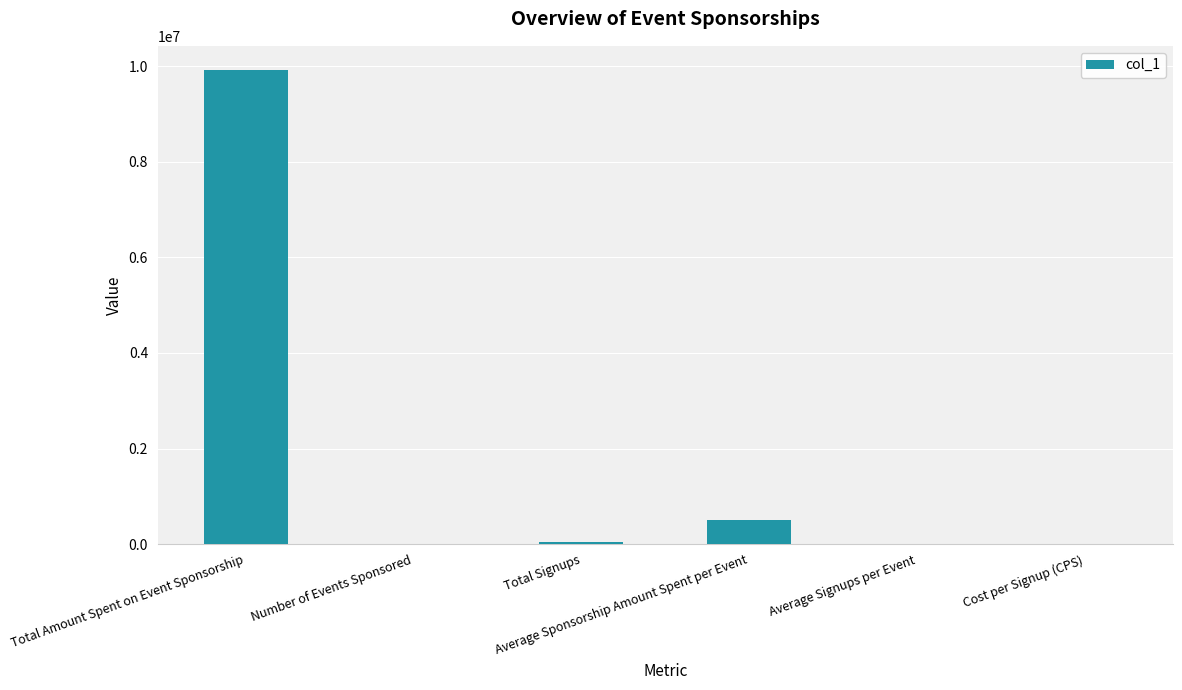

What is the greatest value displayed?

9930000.0